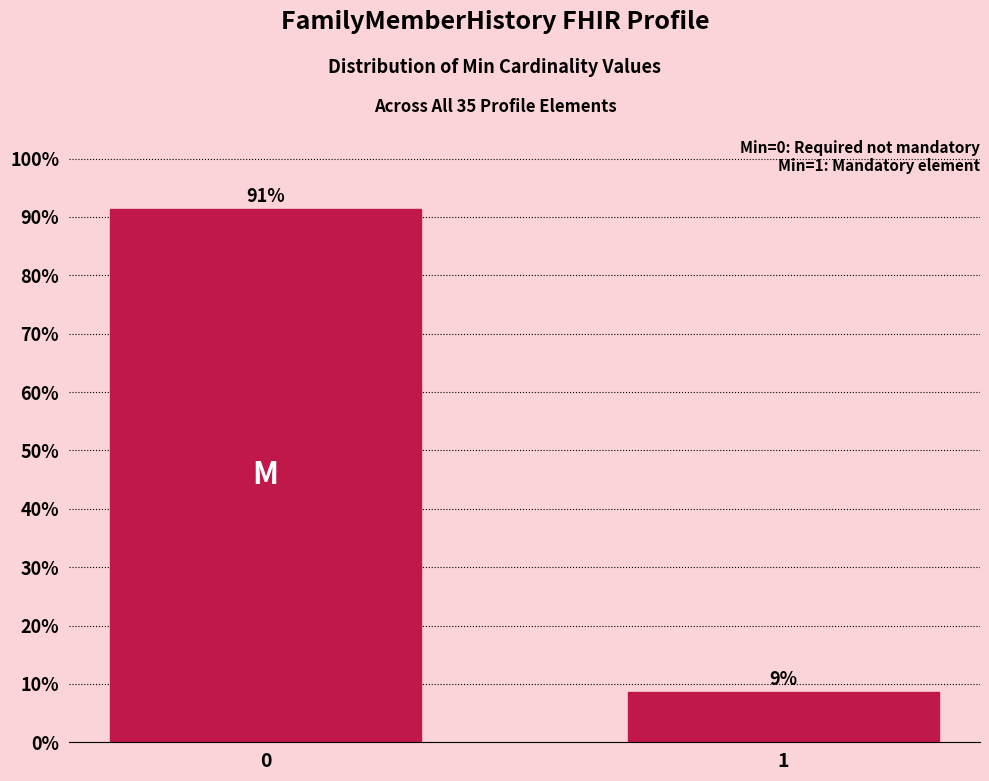

What value does the data have at 1?

8.6